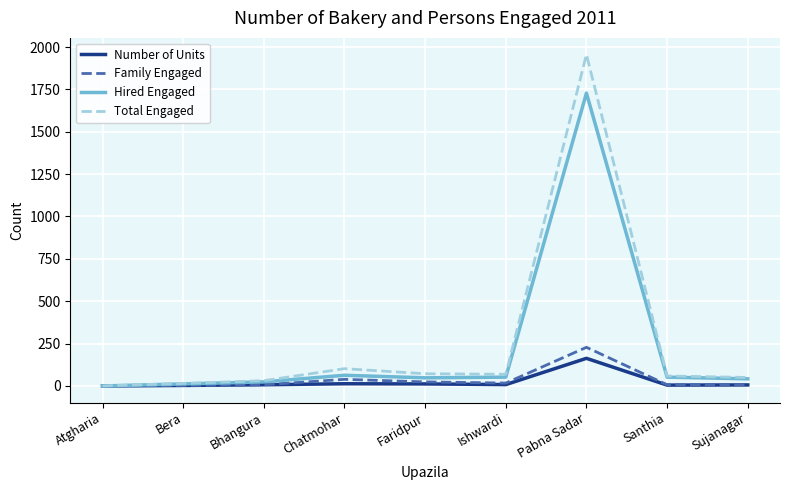

At which category does the chart reach its peak across all series?

Pabna Sadar